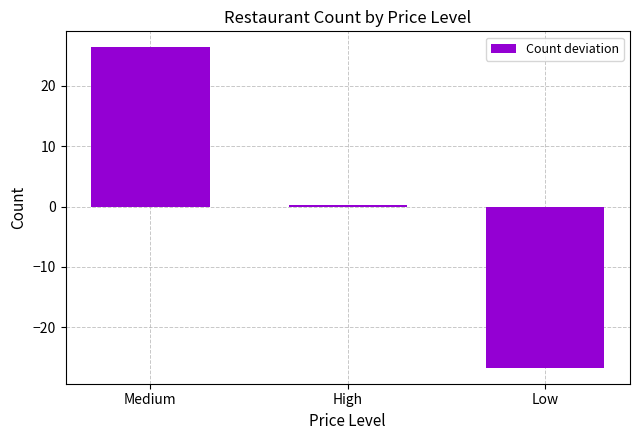

Reading left to right, list all the values displayed in this chart.

Medium=26.3	High=0.3	Low=-26.7